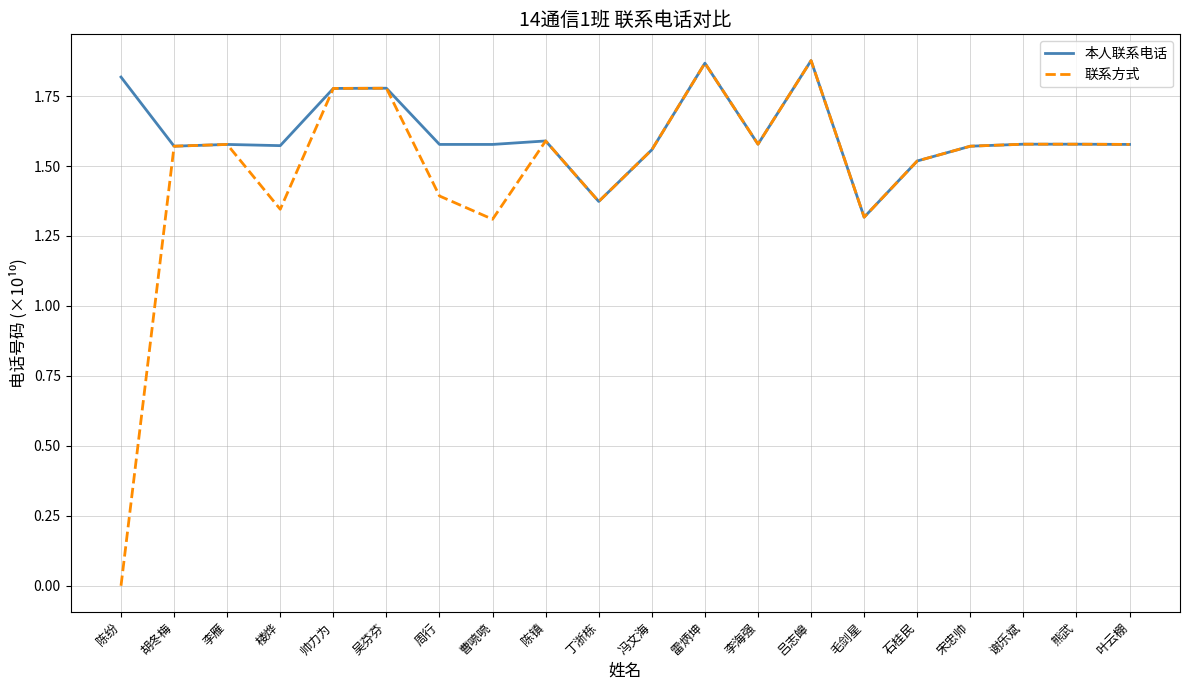

How many lines are shown in the chart?

2